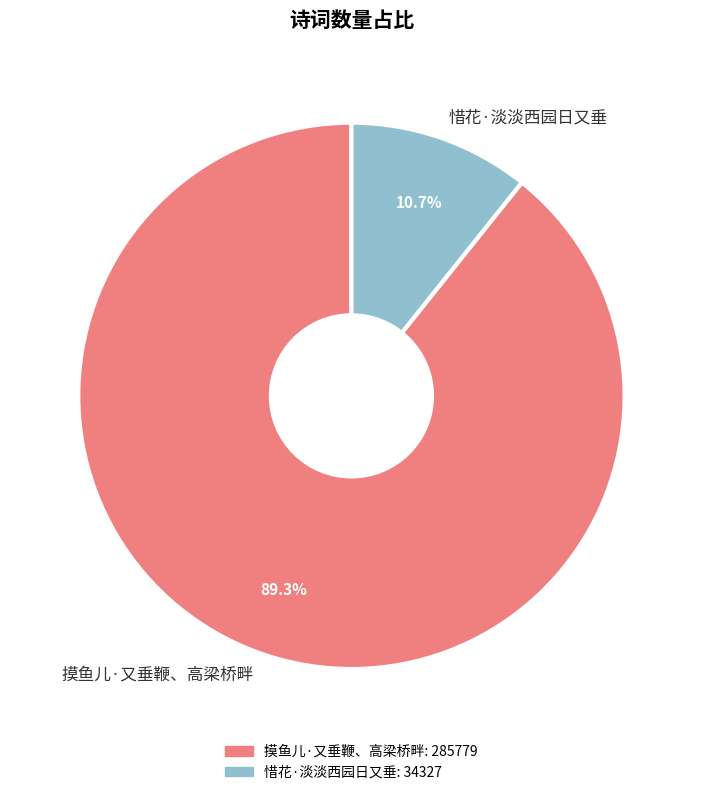

Does any single category account for the majority?

Yes